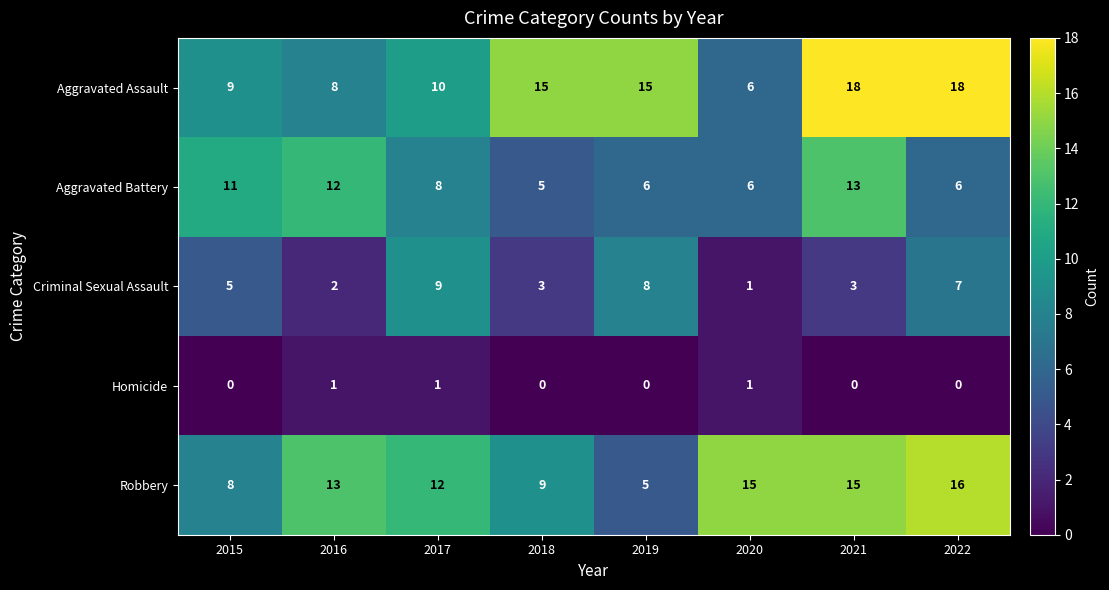

What is the sum of all Aggravated Battery values?

67